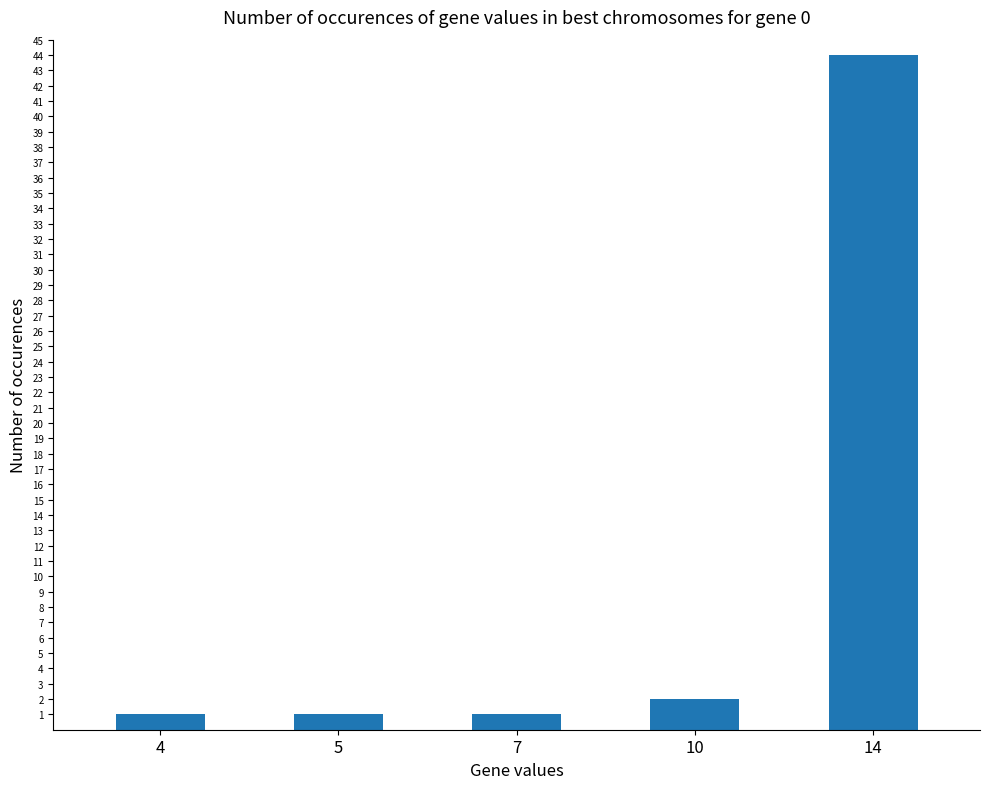

What is the ratio of the value at 14 to the value at 7?

44.0